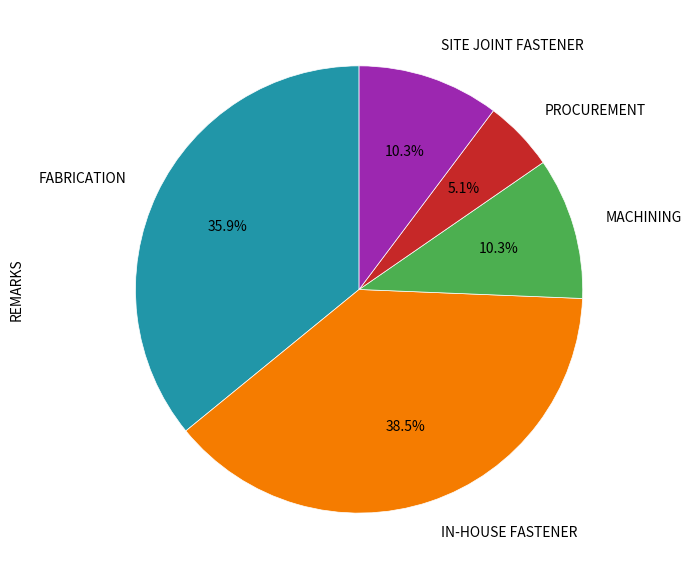

To the nearest percent, what is the average slice percentage?

20%